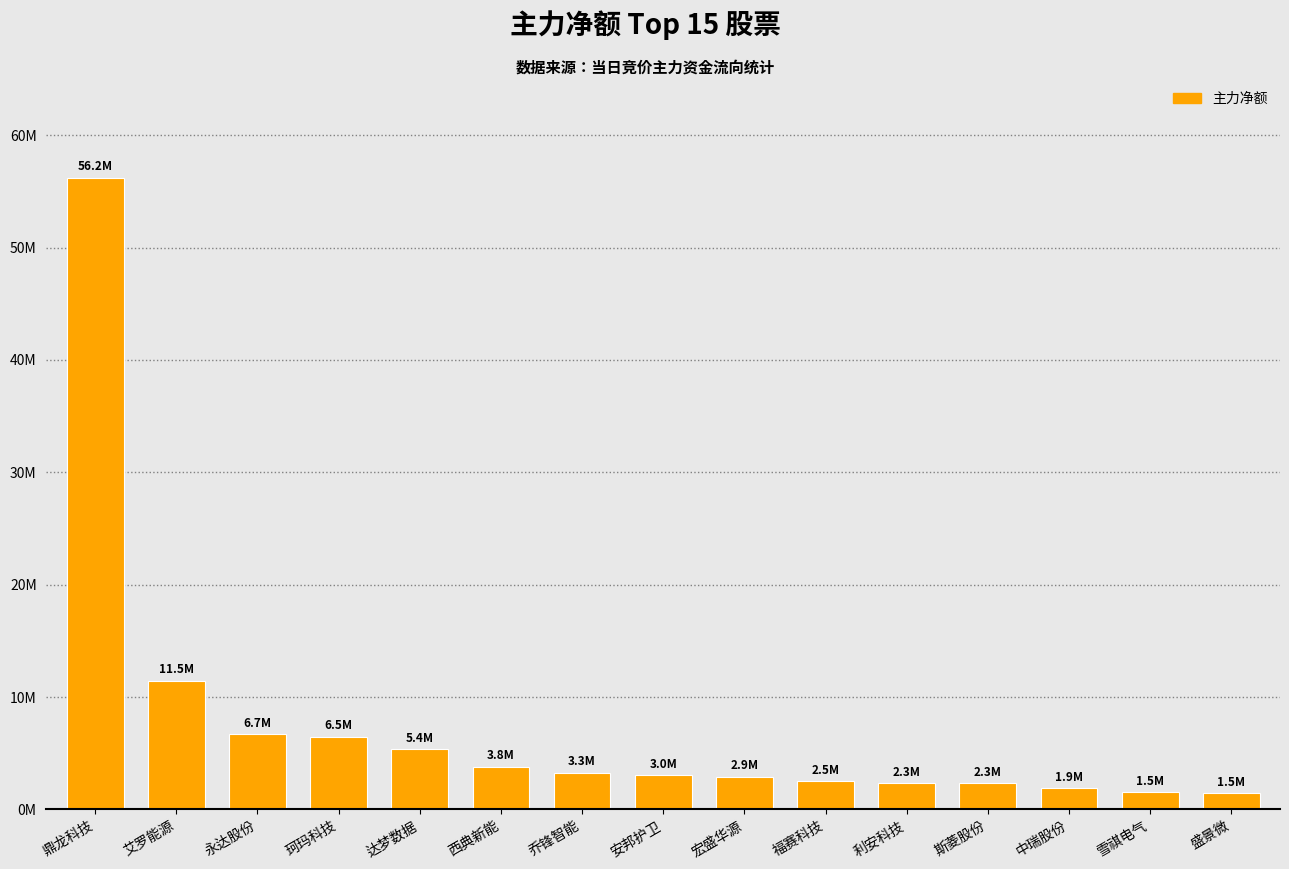

How many data points are less than 3024987?

7